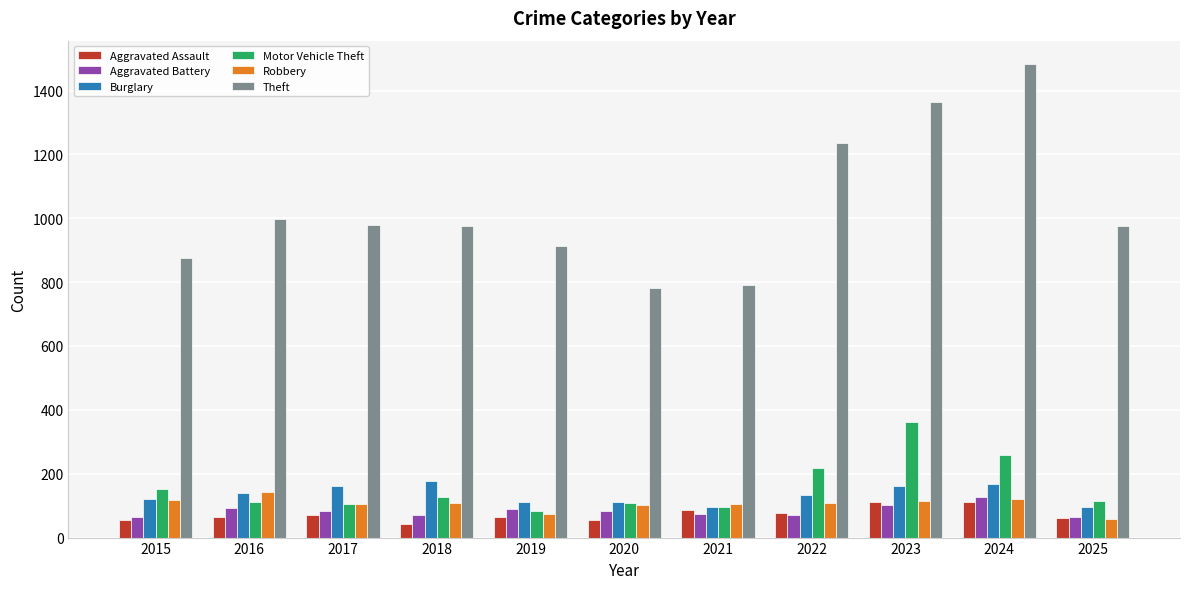

Which series has the widest spread of values?

Theft